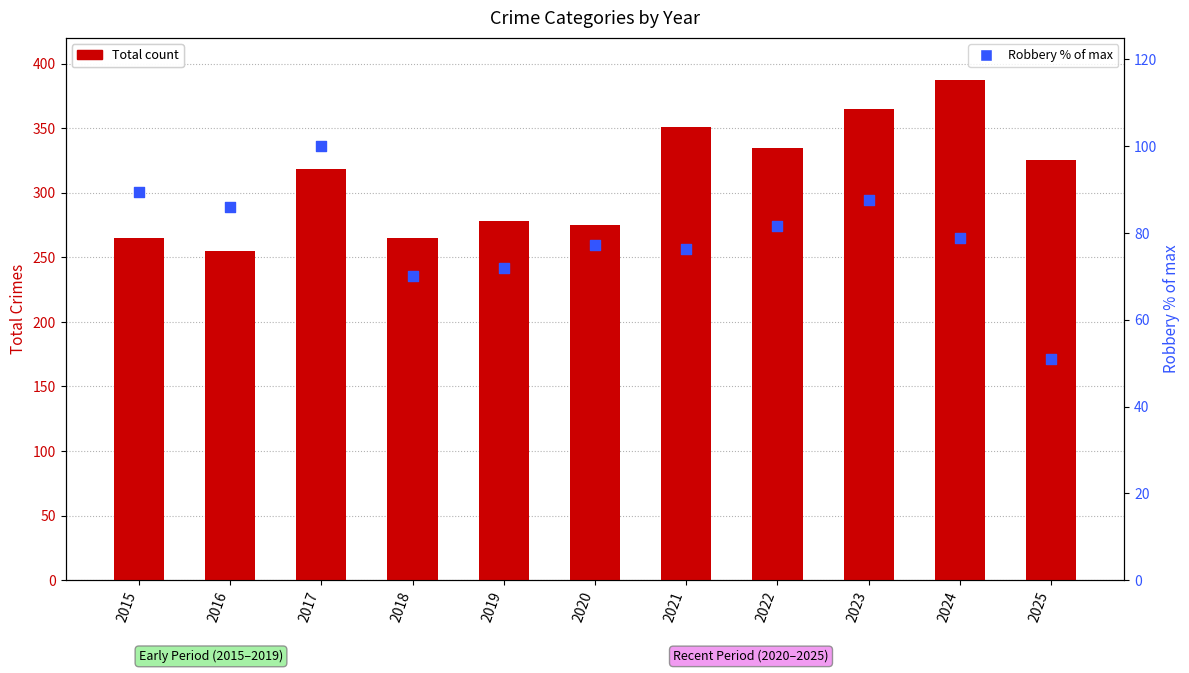

Which series has the largest total across all categories?

Total